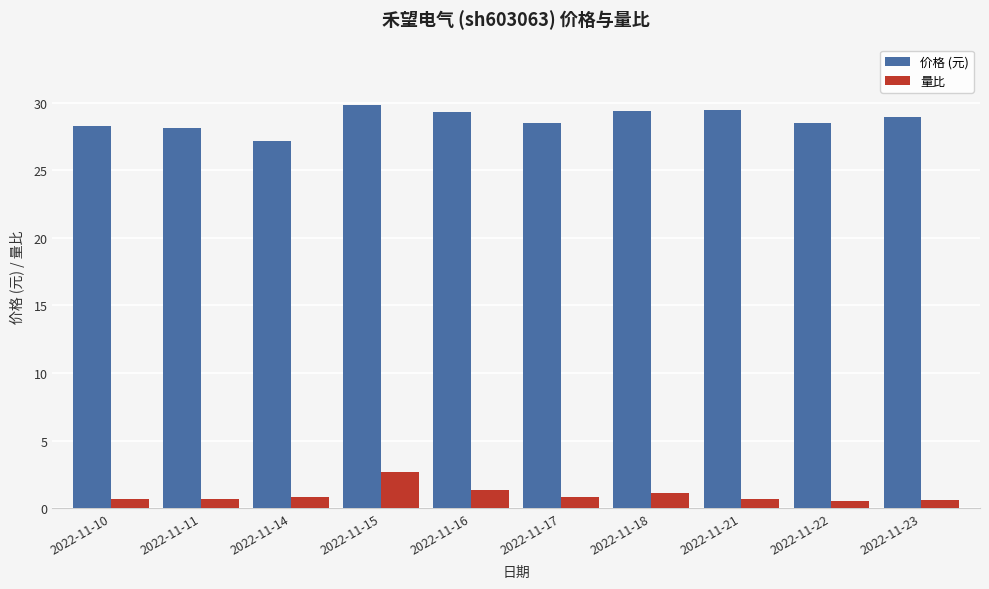

What is the approximate value of 价格 (元) at 2022-11-23?

28.9